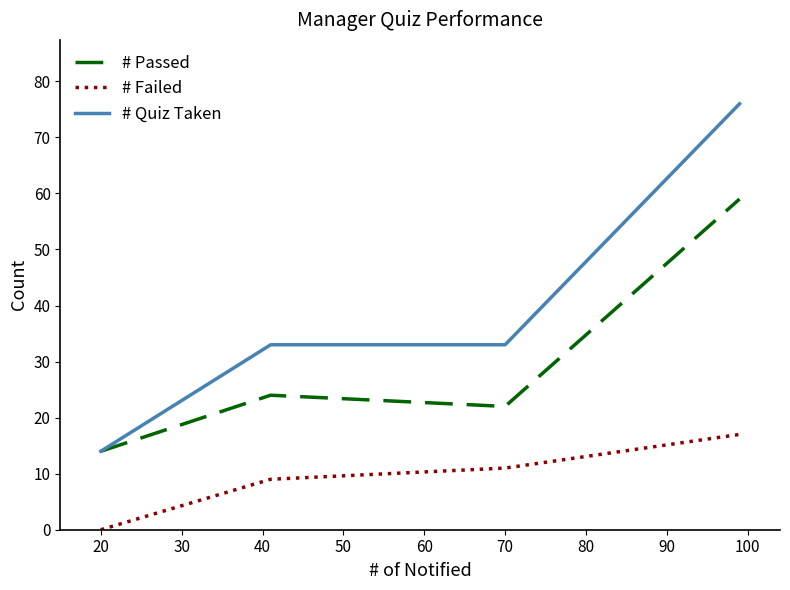

Rank the series by their average value, from lowest to highest.

# Failed, # Passed, # Quiz Taken